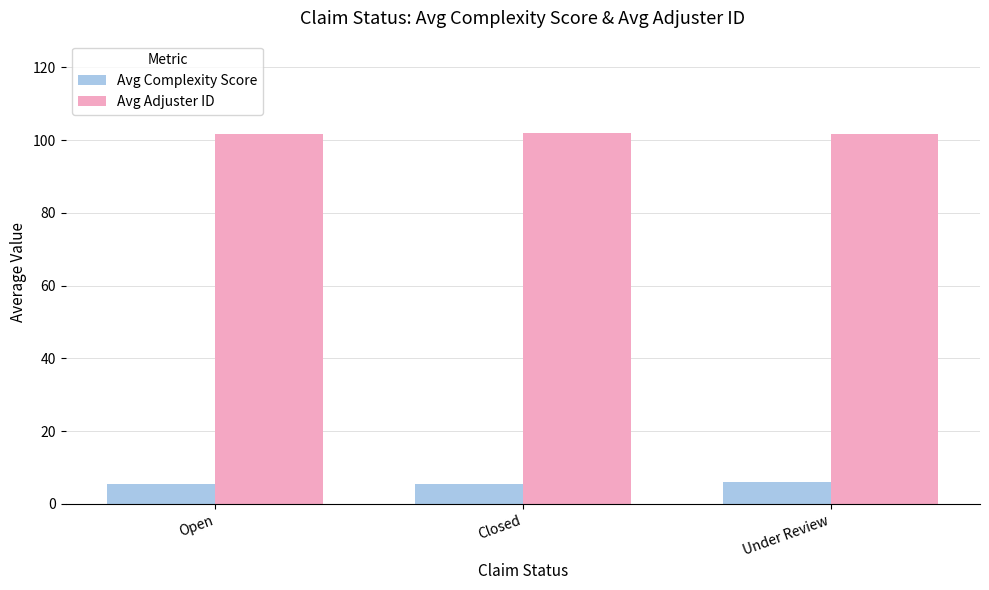

What is the minimum value shown in the chart?

5.4